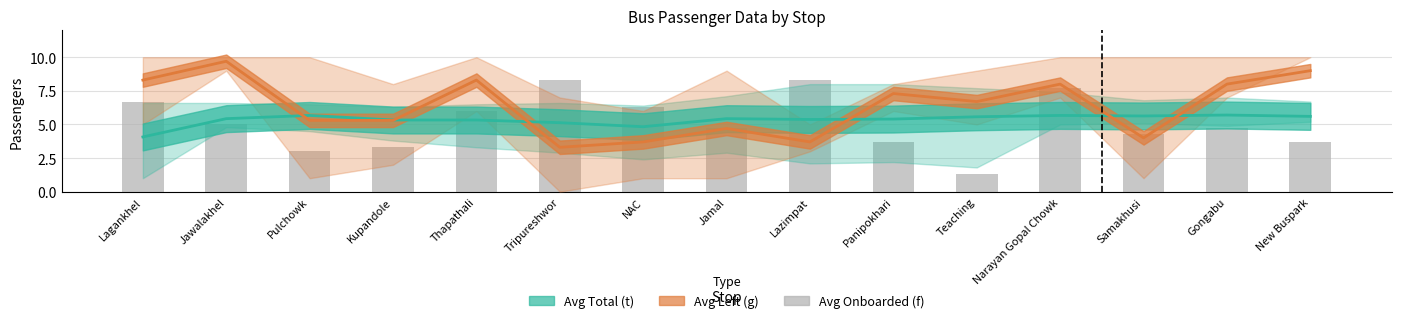

At which label does Avg Total (t) first exceed 5?

Jawalakhel